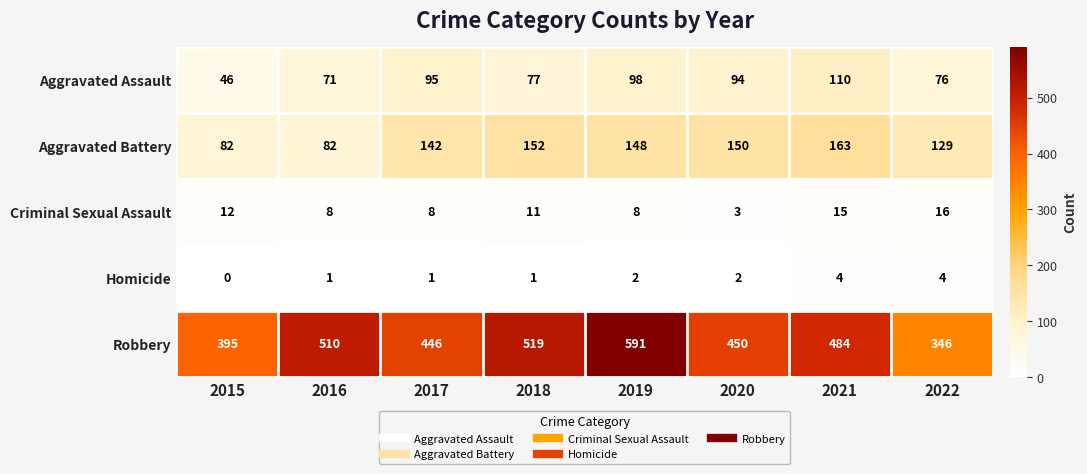

Is it true that Aggravated Battery equals 54 at 2022?

False